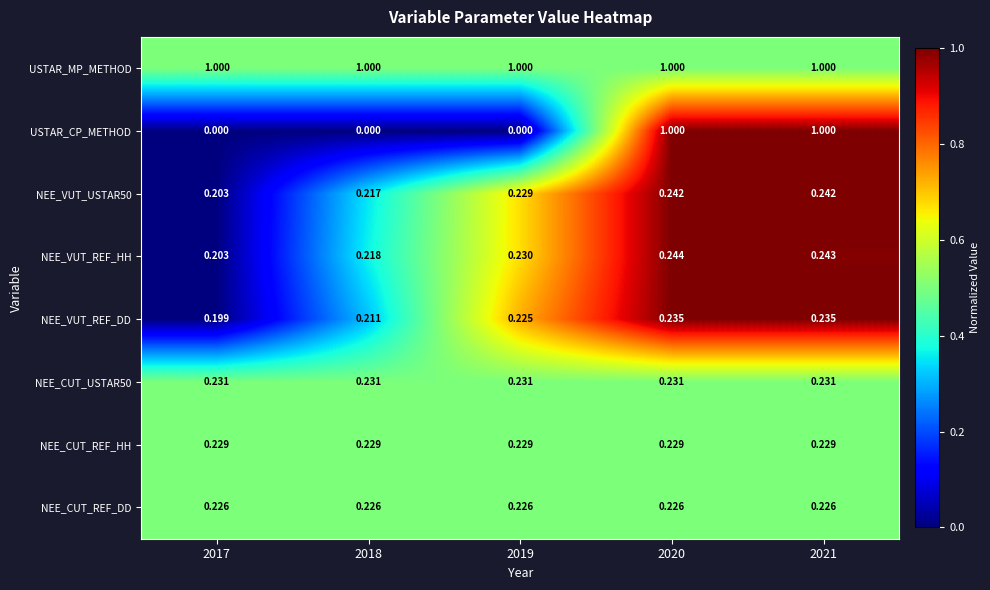

At which category is the sum across all series the highest?

2020